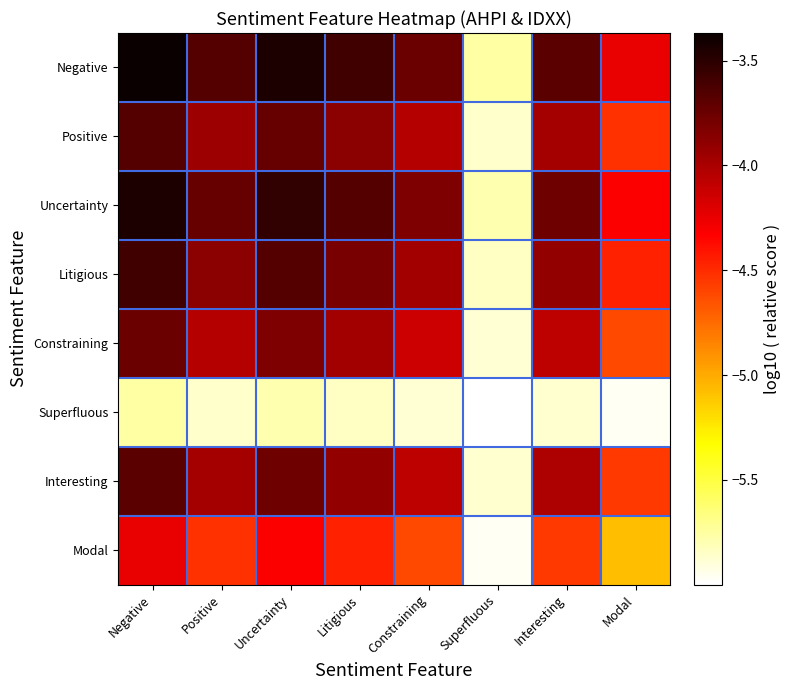

Which series has the widest spread of values?

Negative